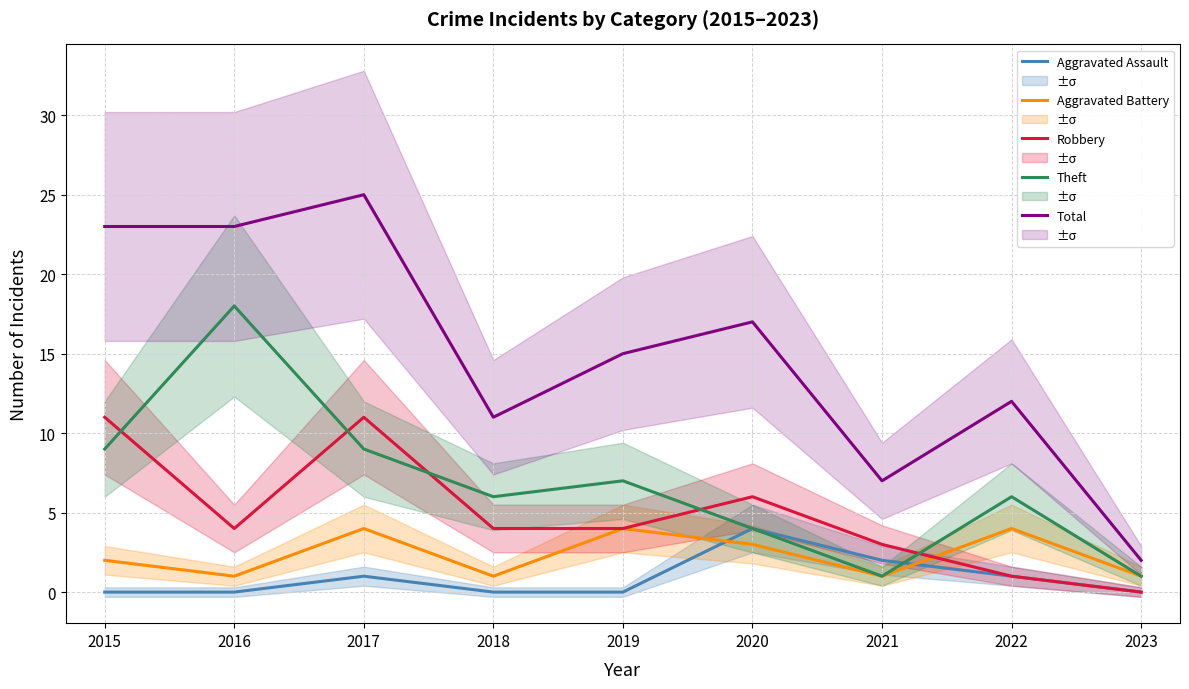

How many categories are shown in the chart?

9